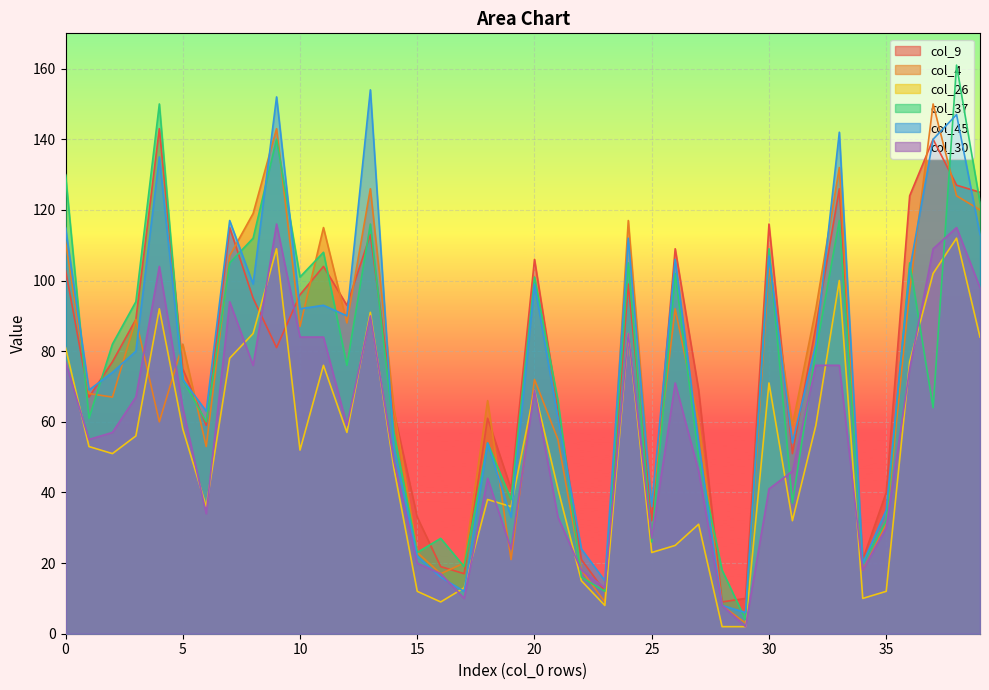

List the labels in order of col_26 value, smallest first.

28, 29, 23, 16, 34, 15, 35, 17, 22, 25, 26, 27, 31, 6, 19, 18, 21, 14, 2, 10, 1, 3, 12, 5, 32, 20, 30, 11, 36, 7, 0, 39, 8, 24, 13, 4, 33, 37, 9, 38